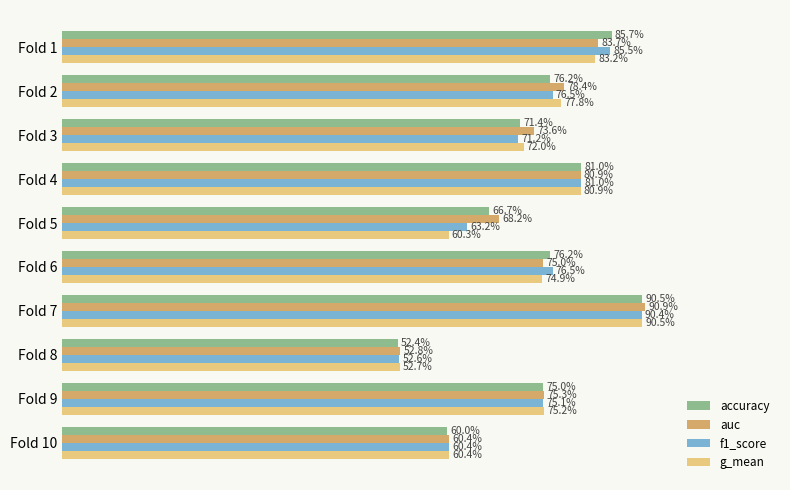

What are all the series names shown in the legend?

accuracy, auc, f1_score, g_mean